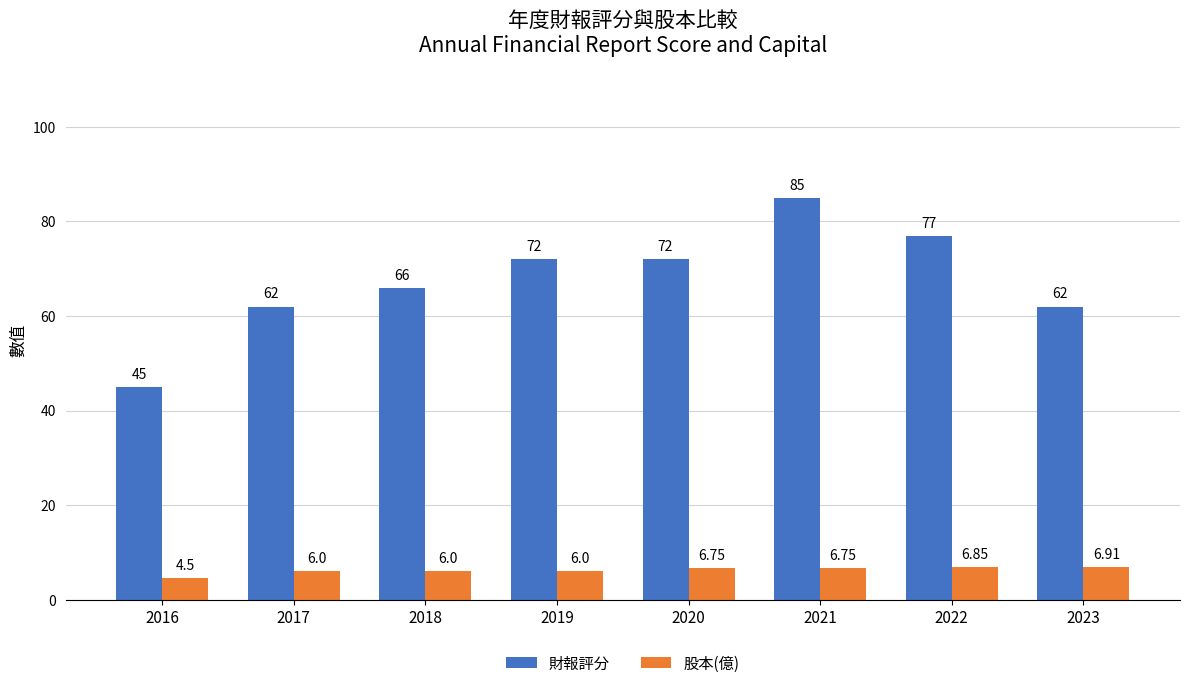

Which series changed the most between 2020 and 2021?

財報評分